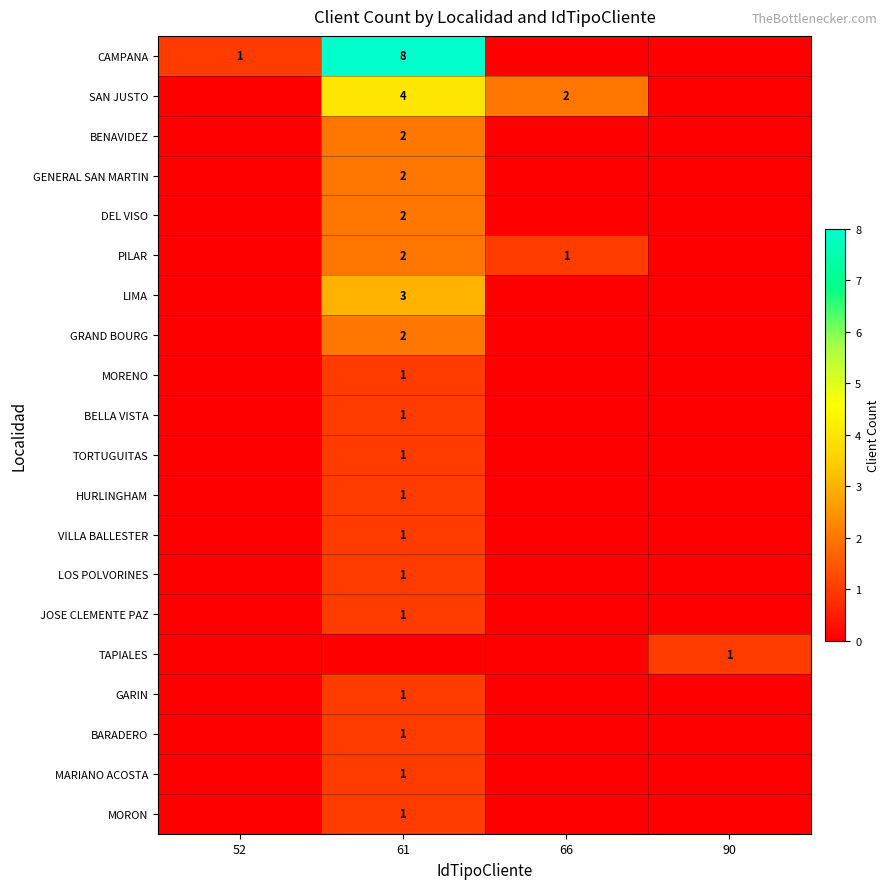

Is it true that TAPIALES equals 2 at 90?

False